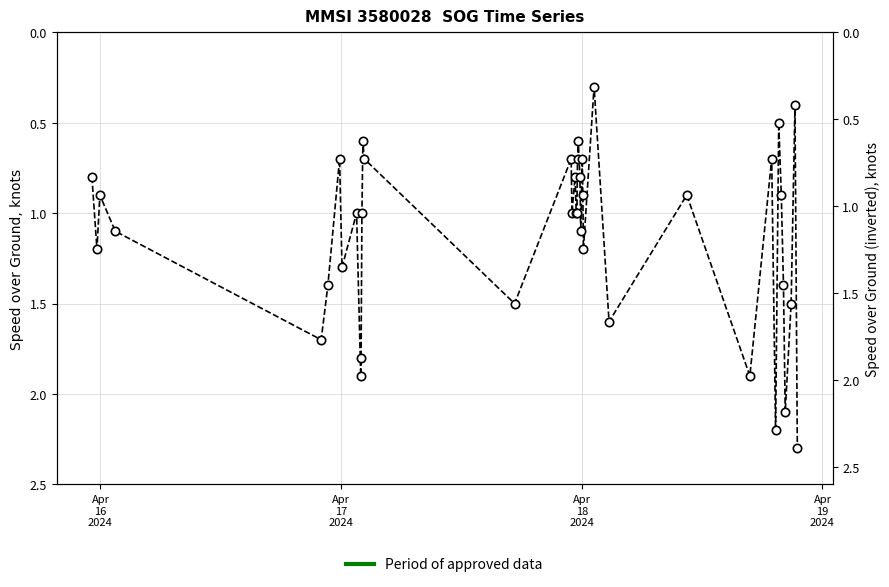

The chart shows a value of 3.6 at 36. True or false?

False